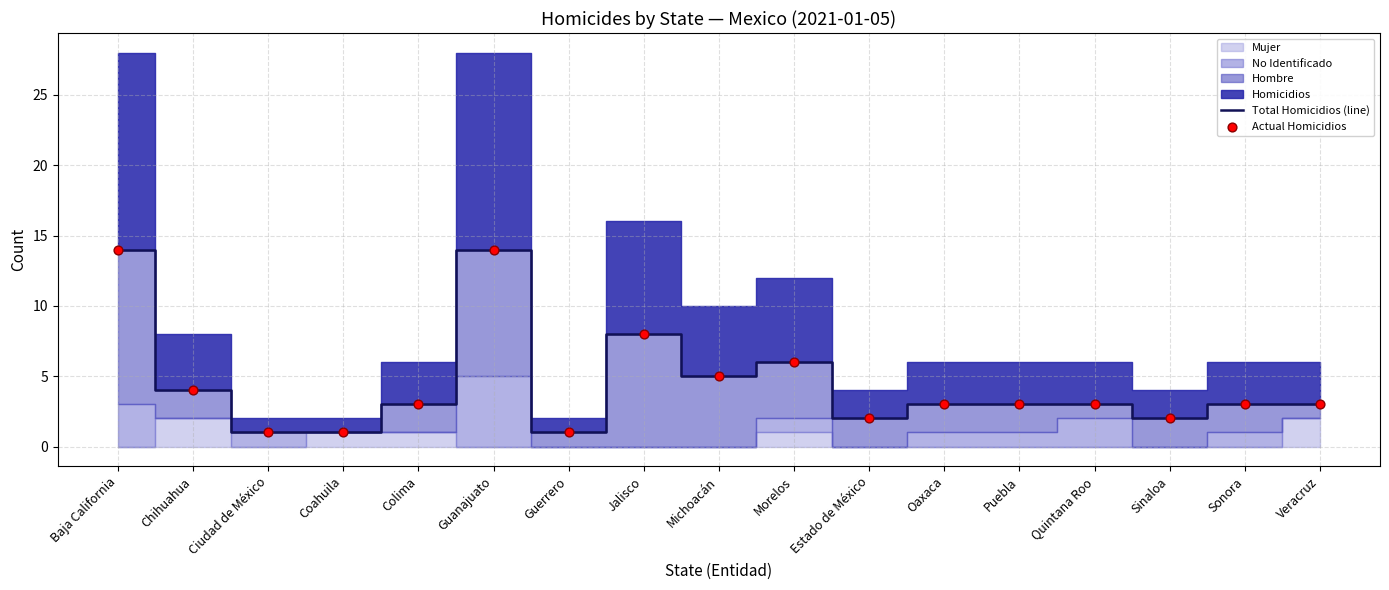

At how many categories does at least one series exceed 8?

2